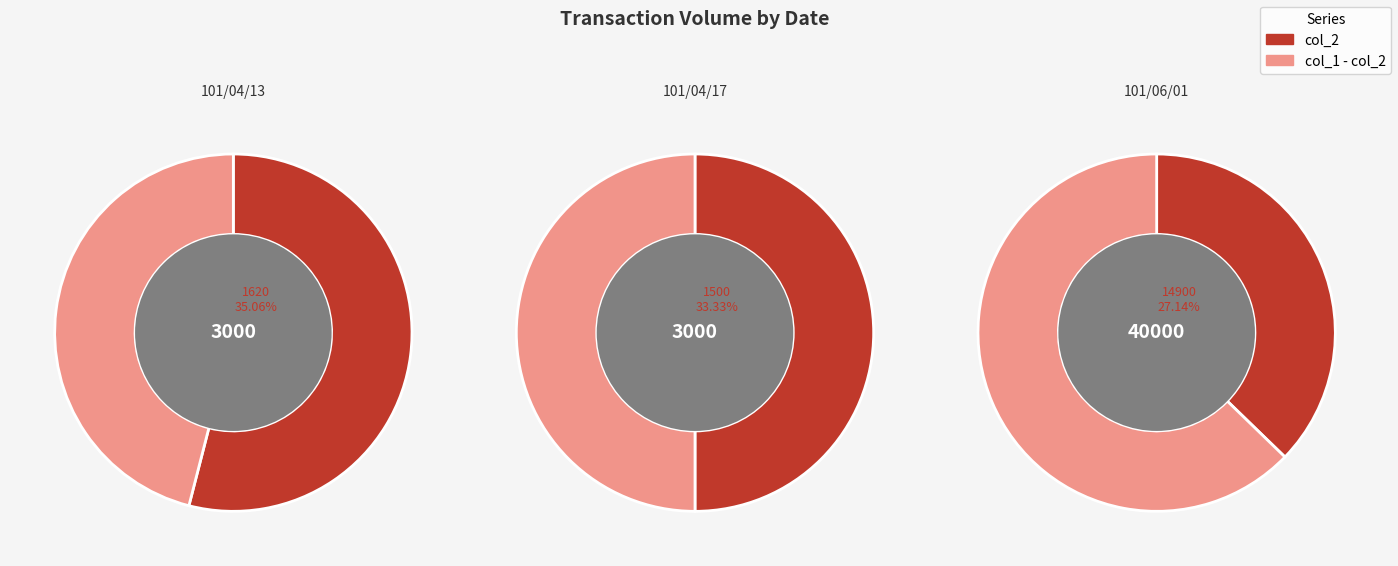

To the nearest percent, what portion does 101/06/01 represent?

83%